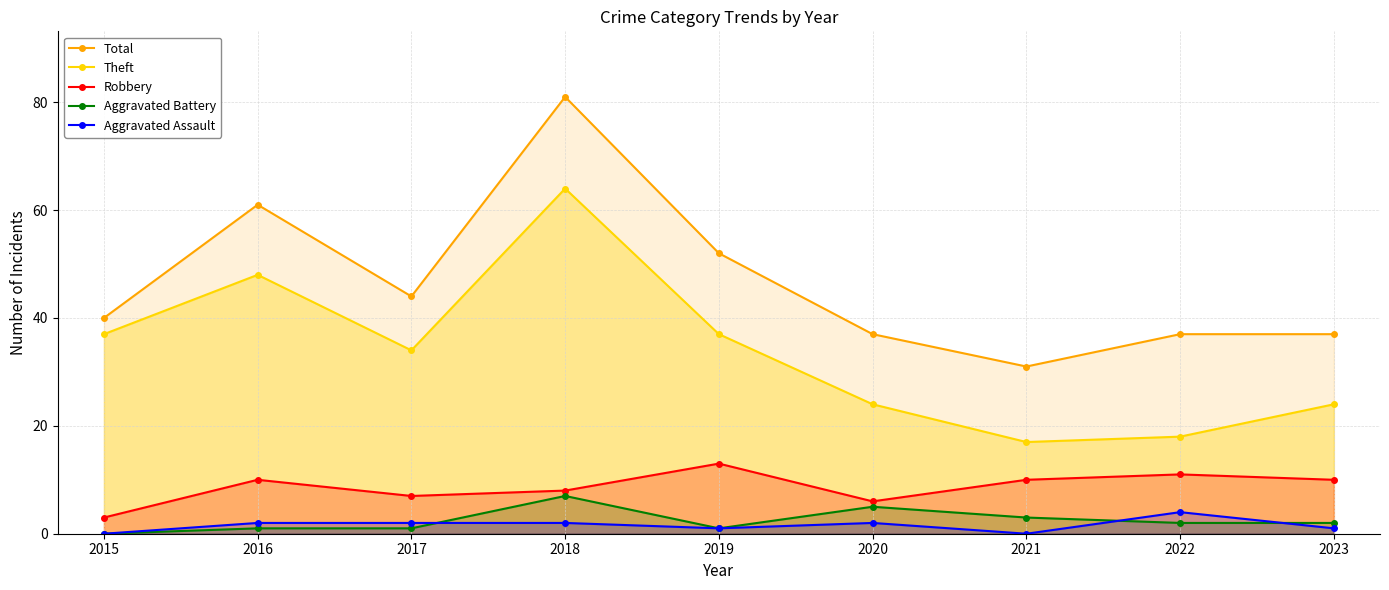

What is the difference between the maximum and second lowest values in the Total series?

44